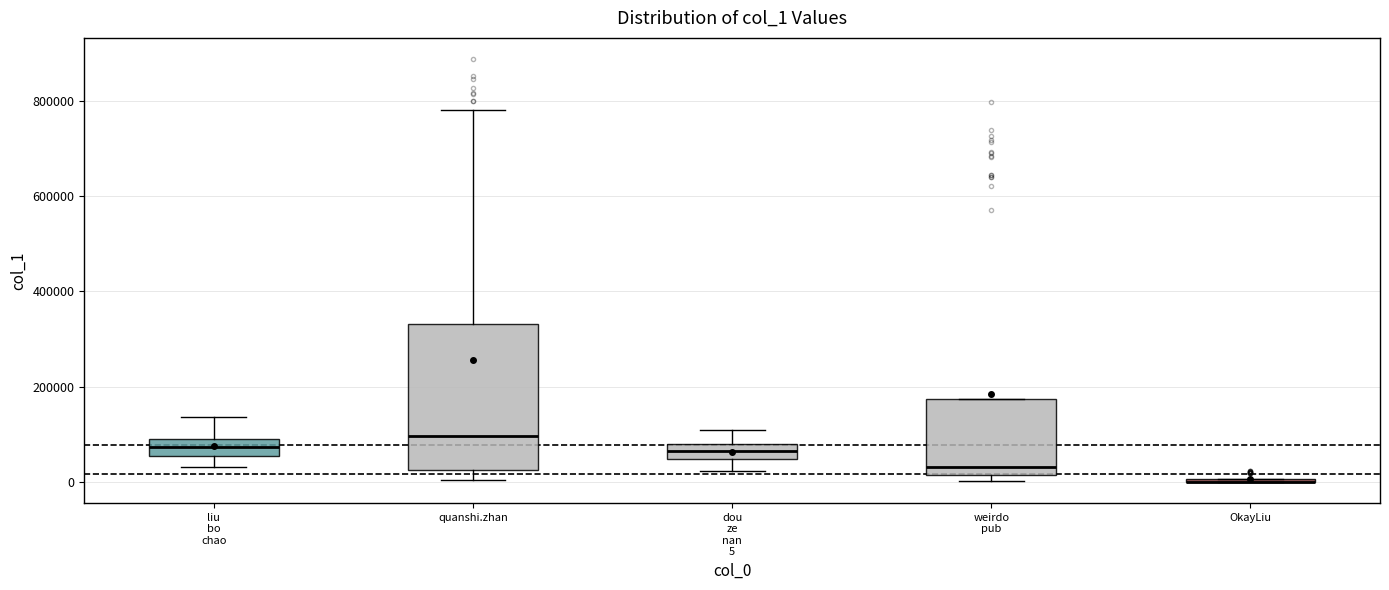

Reading left to right, transcribe this box plot: for each box, give where its median line is, the range the box spans, and where its two whiskers end, as read against the y-axis. The values are not printed on the chart, so give them approximately, as read against the axis.

liu bo chao: median 80000, box 60000 to 100000, whiskers 40000 to 140000
quanshi.zhan: median 100000, box 20000 to 340000, whiskers 0 to 780000
dou ze nan 5: median 60000, box 40000 to 80000, whiskers 20000 to 100000
weirdo pub: median 40000, box 20000 to 180000, whiskers 0 to 180000
OkayLiu: box collapsed to a line at 0, whiskers 0 to 0